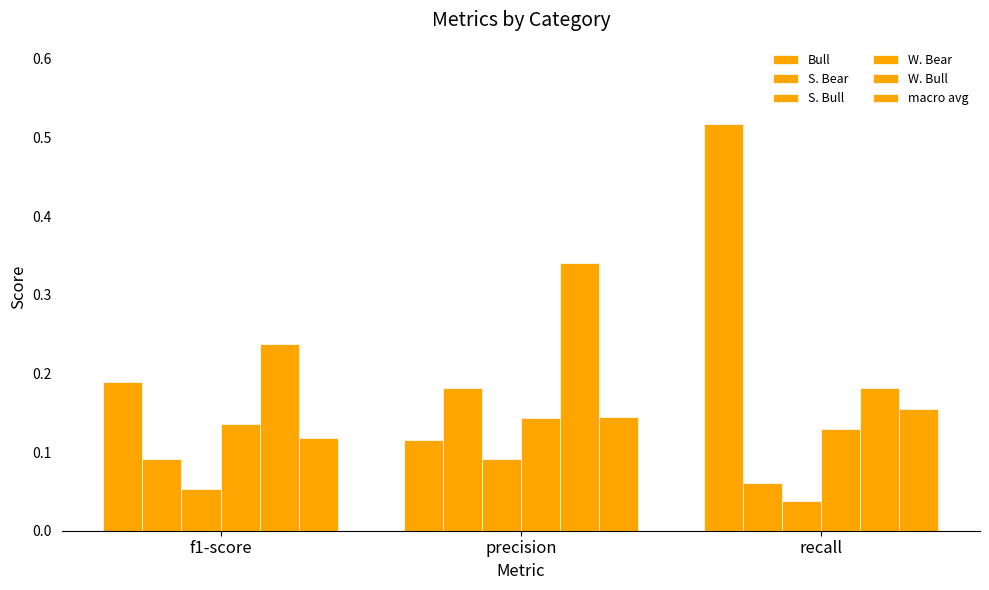

At which category does the chart reach its peak across all series?

recall